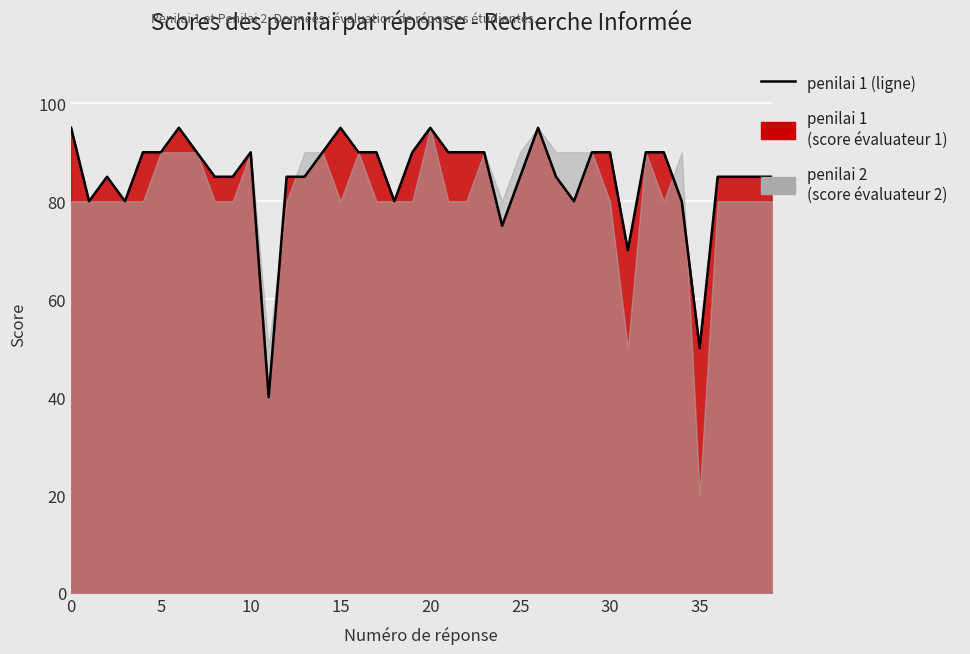

Reading right to left, what are all the values shown in this chart?

85	85	85	85	50	80	90	90	70	90	90	80	85	95	85	75	90	90	90	95	90	80	90	90	95	90	85	85	40	90	85	85	90	95	90	90	80	85	80	95